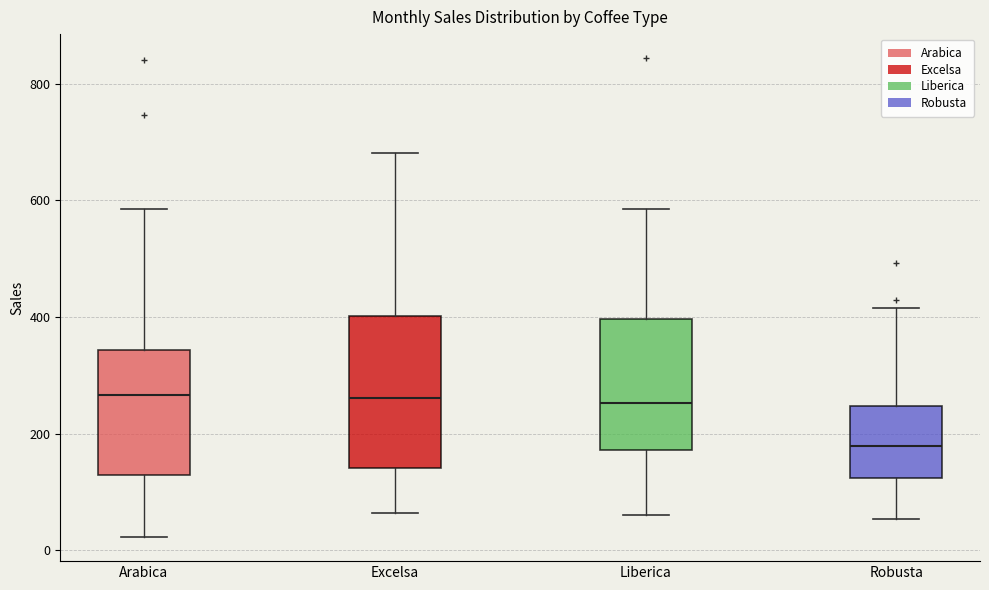

Reading left to right, read every box against the y-axis: the position of its median line, the range the box covers, and the ends of its whiskers. The values are not printed on the chart, so give them approximately, as read against the axis.

Arabica: median 260, box 120 to 340, whiskers 20 to 580
Excelsa: median 260, box 140 to 400, whiskers 60 to 680
Liberica: median 260, box 180 to 400, whiskers 60 to 580
Robusta: median 180, box 120 to 240, whiskers 60 to 420